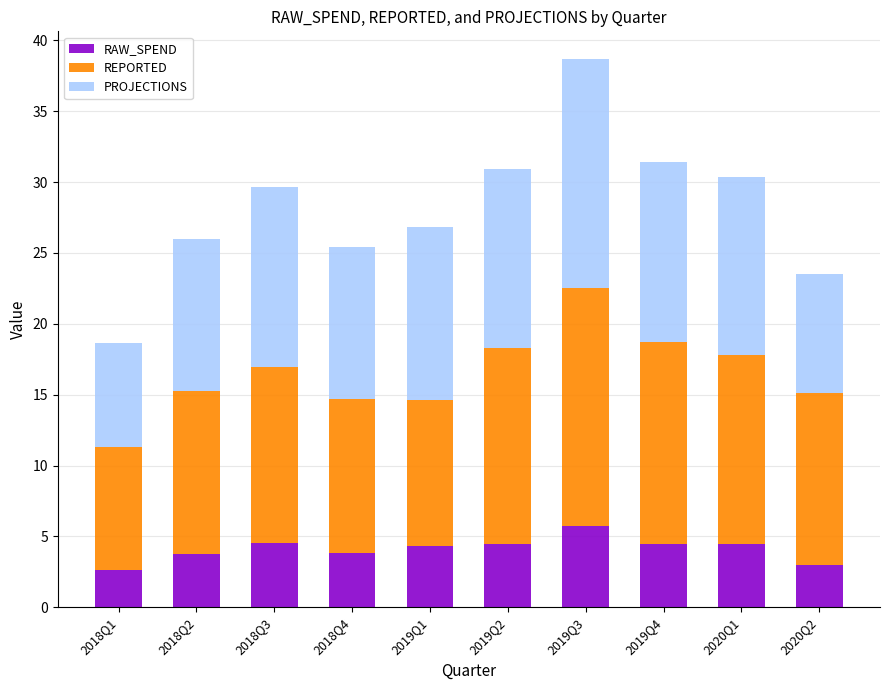

The value of RAW_SPEND at 2020Q2 is 0.9. True or false?

False